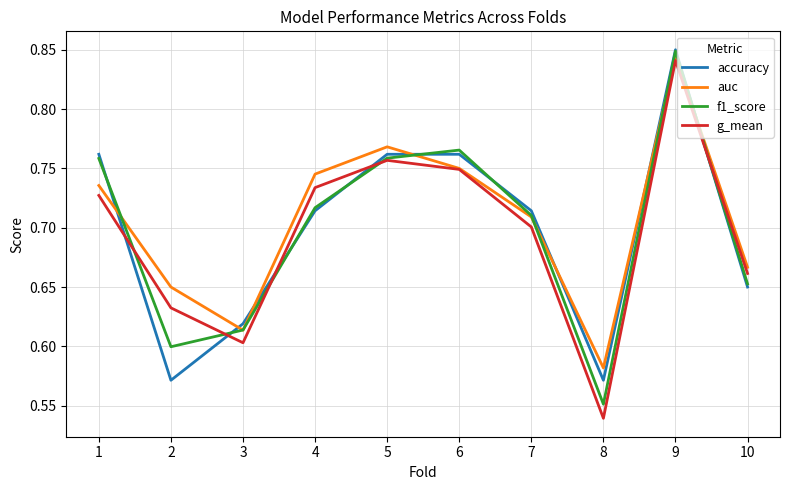

Which series changed the most between 5 and 9?

f1_score